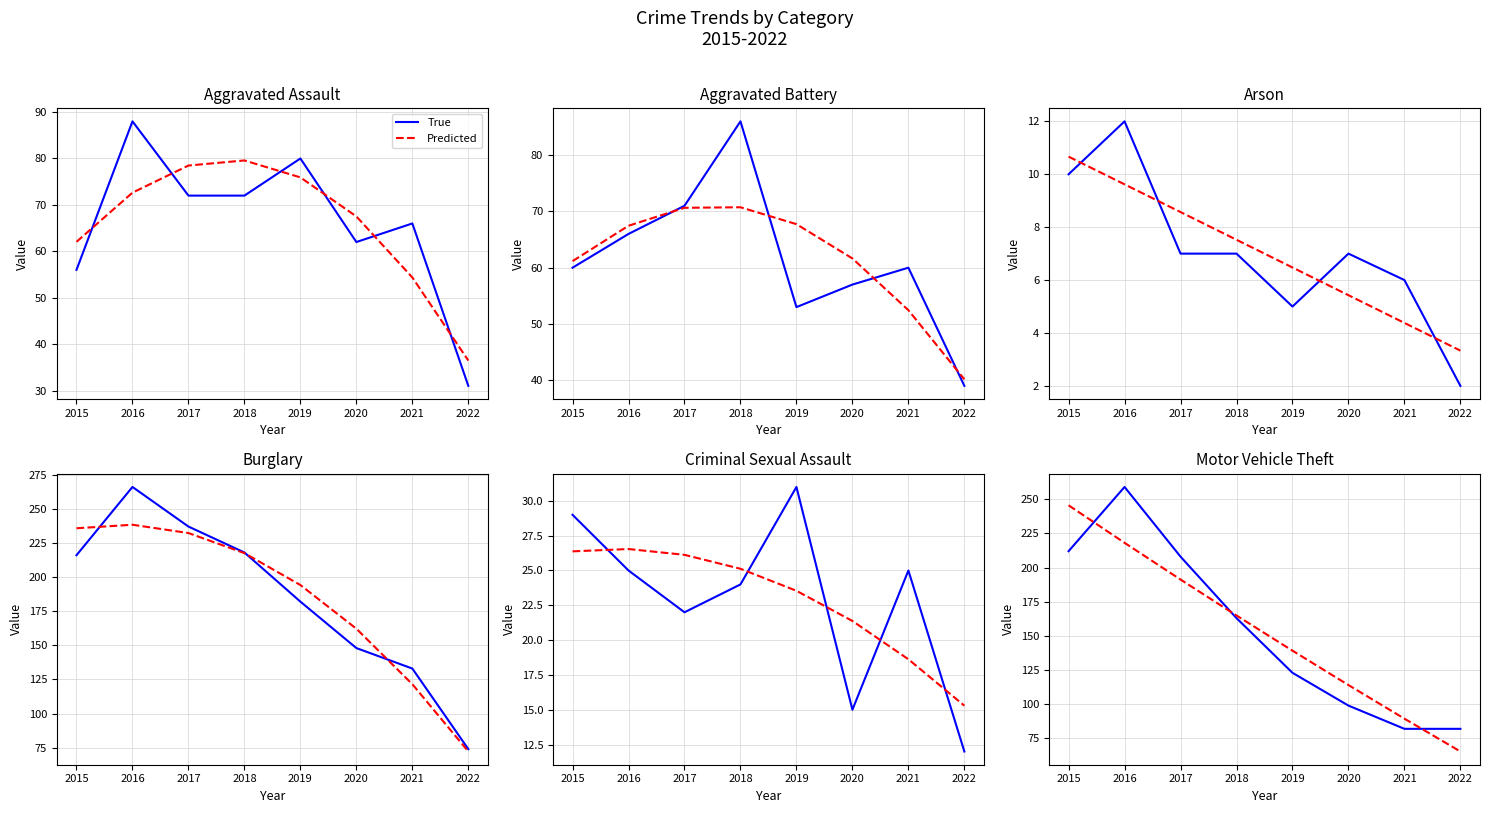

After their last crossing, which series has the higher values: Predicted or True?

True